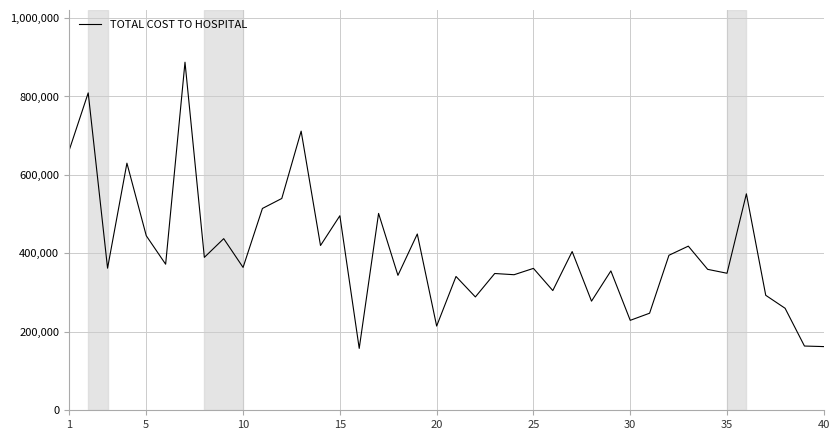

How many lines are shown in the chart?

1